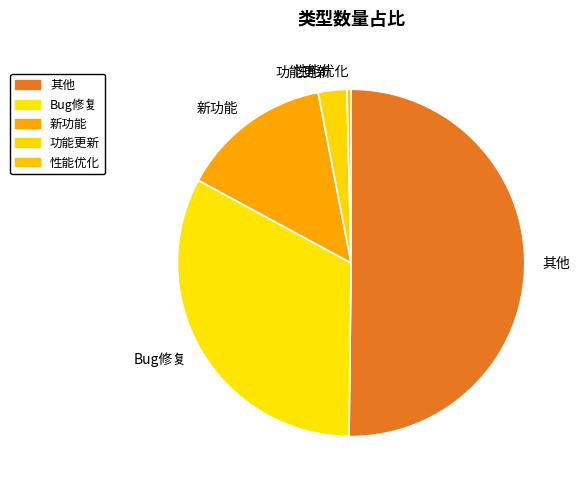

What is the largest slice in the pie chart?

其他